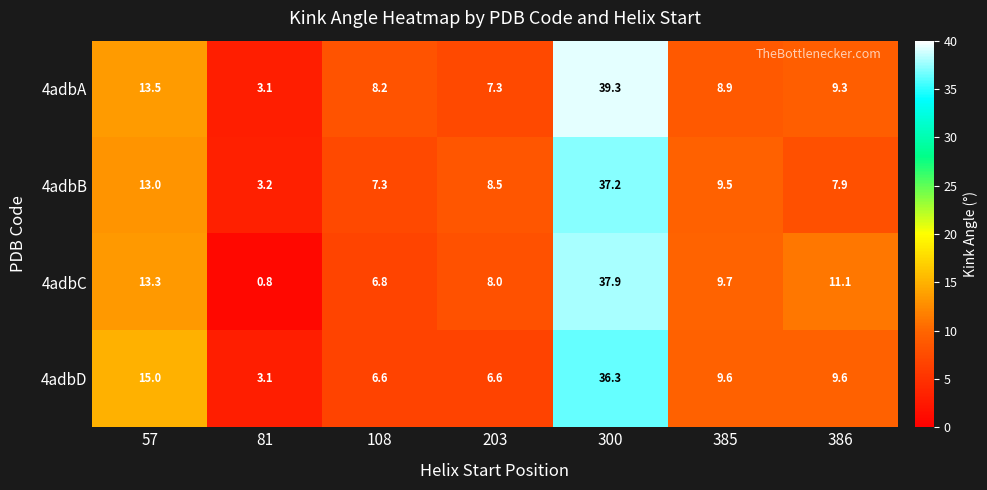

What is the difference between the maximum and minimum values in the 4adbD series?

33.2